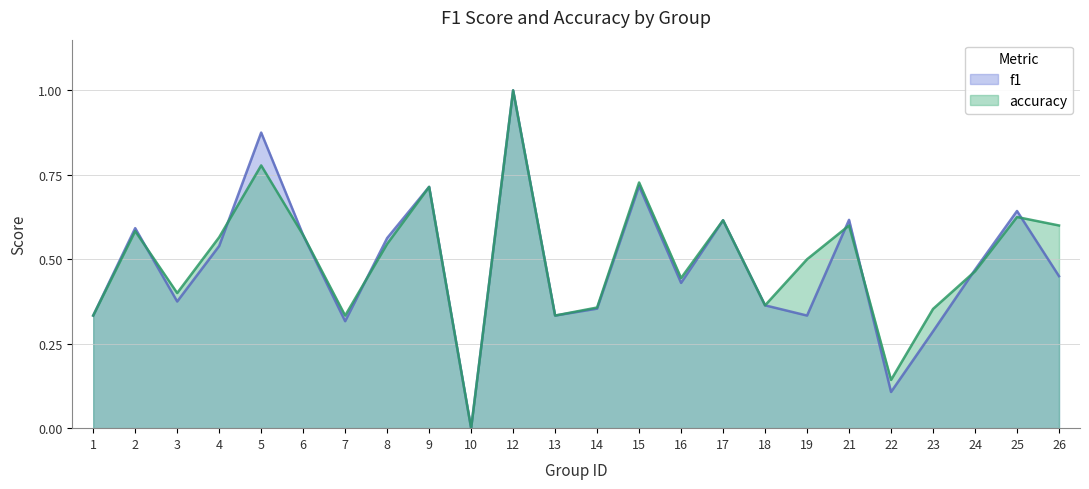

Between which two adjacent categories do accuracy and f1 first intersect?

2 and 3